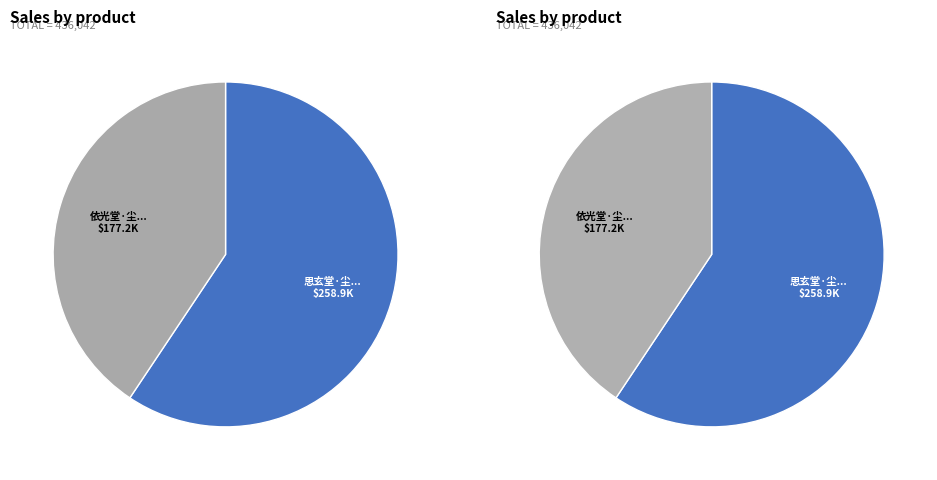

Is it true that 依光堂·尘凝黼座忆垂衣 is 49% of the pie?

False